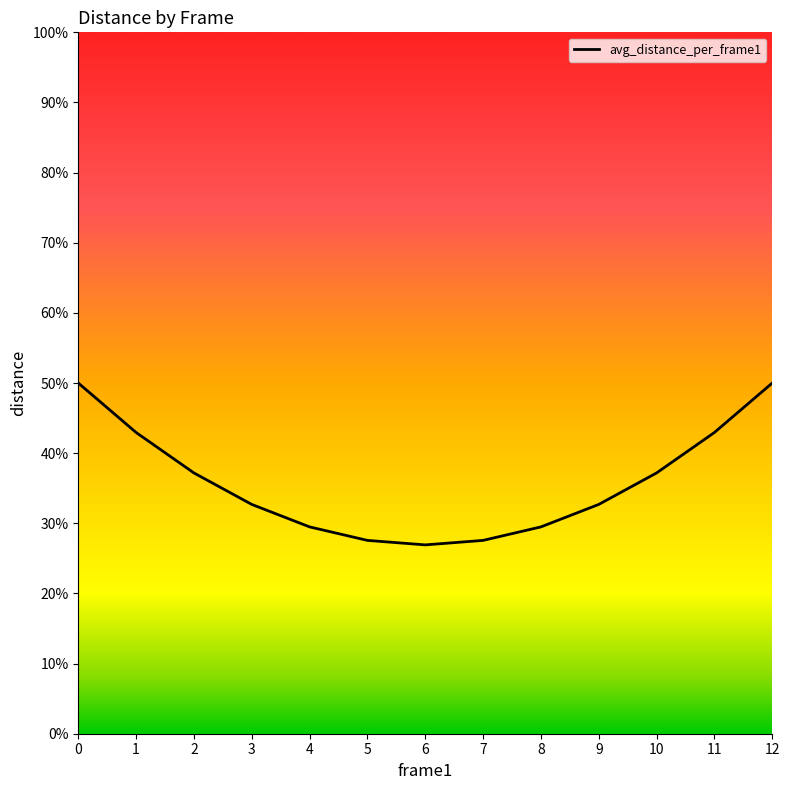

What is the value of the 5th point from the left?

70.8